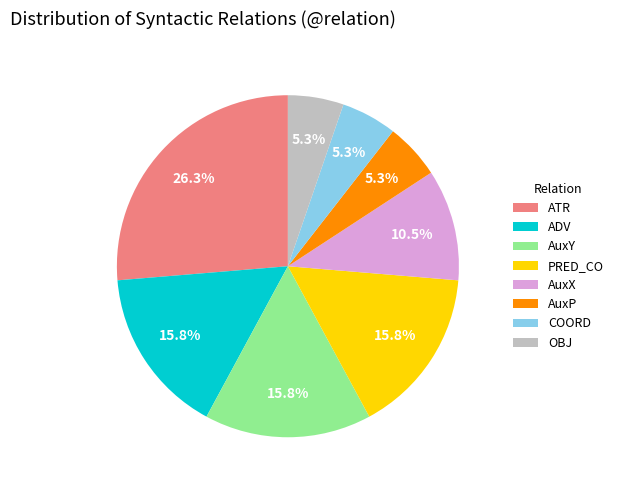

How many slices are in this pie chart?

8